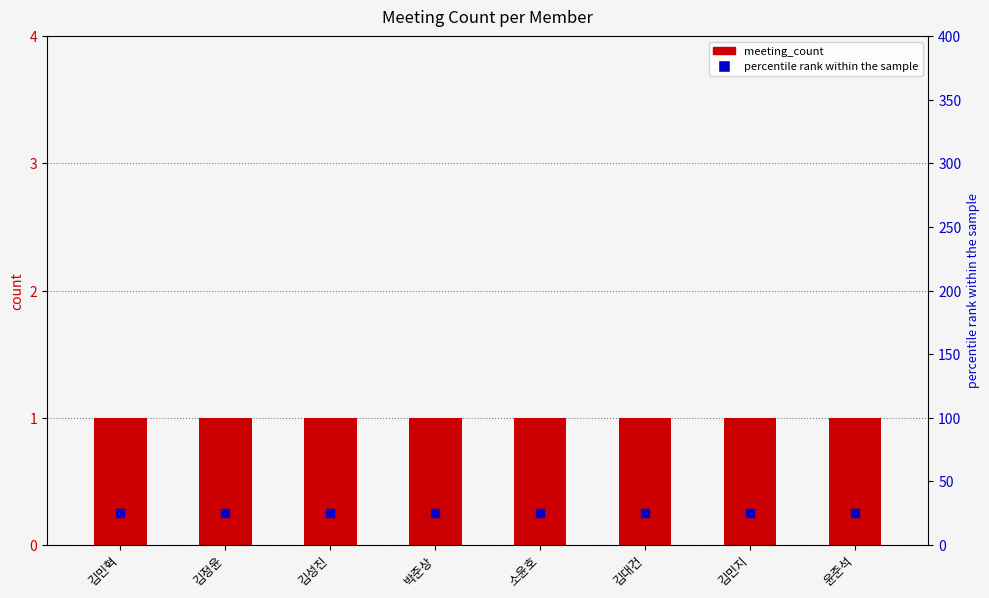

Is the value of meeting_count at 박준상 greater than the value of percentile rank within the sample at 김민혁?

No